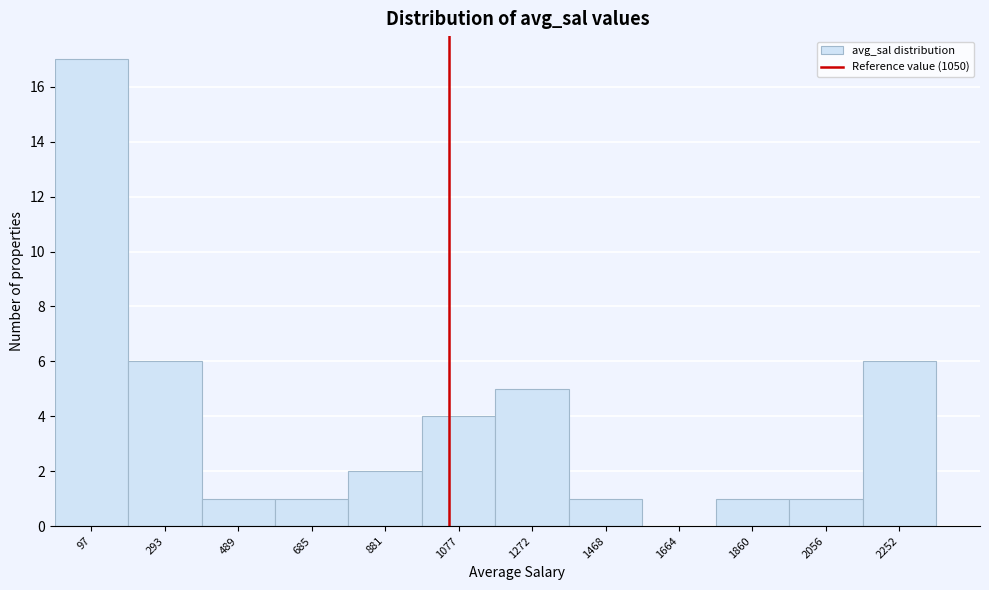

Reading left to right, list every bar in this chart as the range it spans on the x-axis followed by its height. Neither the bar edges nor the heights are printed on the chart, so give them approximately, as read against the axes.

0 to 200: 17
200 to 400: 6
400 to 580: 1
580 to 780: 1
780 to 980: 2
980 to 1180: 4
1180 to 1380: 5
1380 to 1560: 1
1560 to 1760: 0
1760 to 1960: 1
1960 to 2160: 1
2160 to 2340: 6